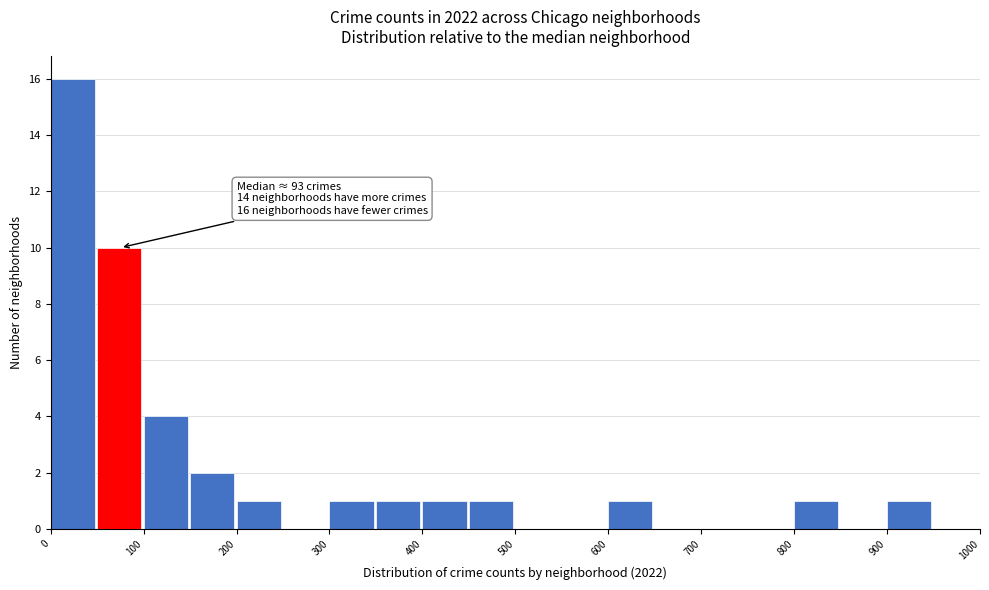

Which range on the x-axis has the tallest bar?

0 to 50